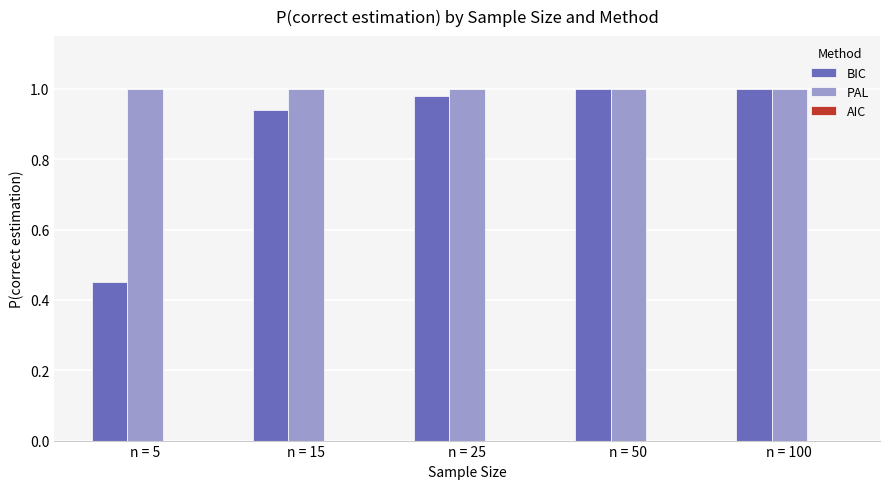

Where is BIC nearest to the value 0?

n = 5